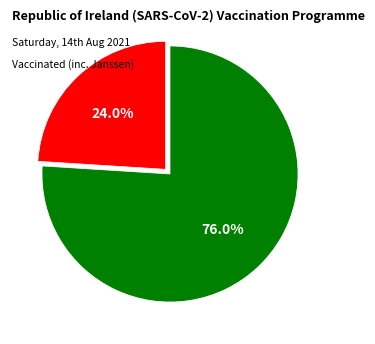

Is there a majority slice in this chart?

Yes